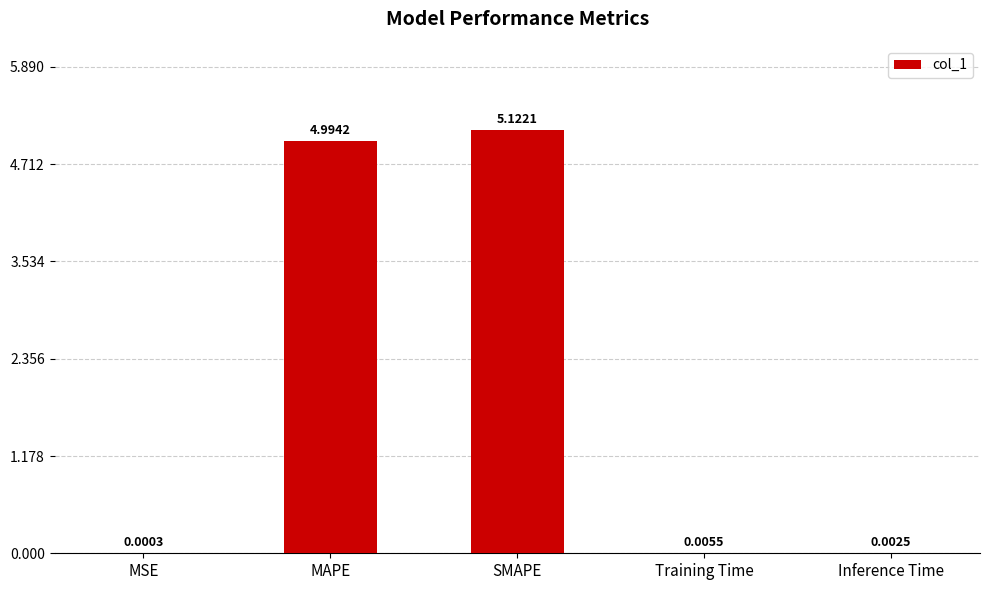

True or false: the data shows 8.2 at MAPE.

False